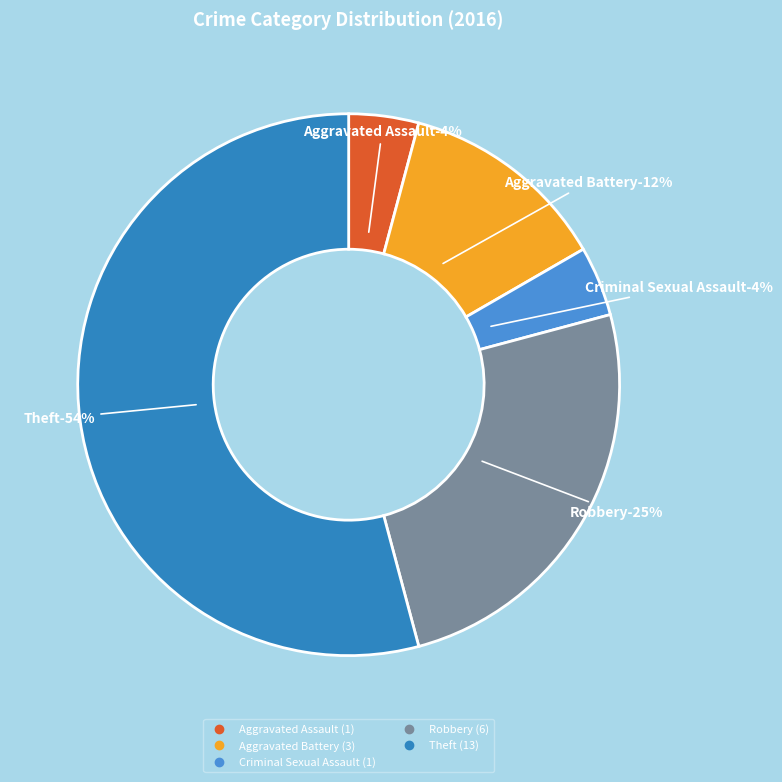

Count the number of slices in the pie.

5